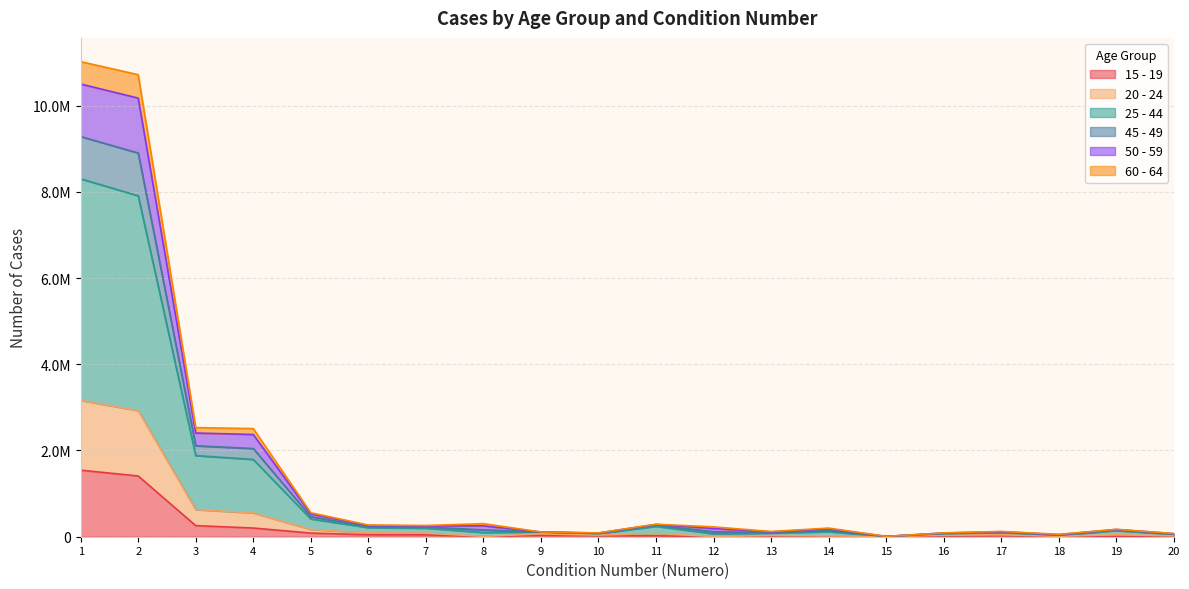

True or false: 20 - 24 and 15 - 19 cross at least once.

False